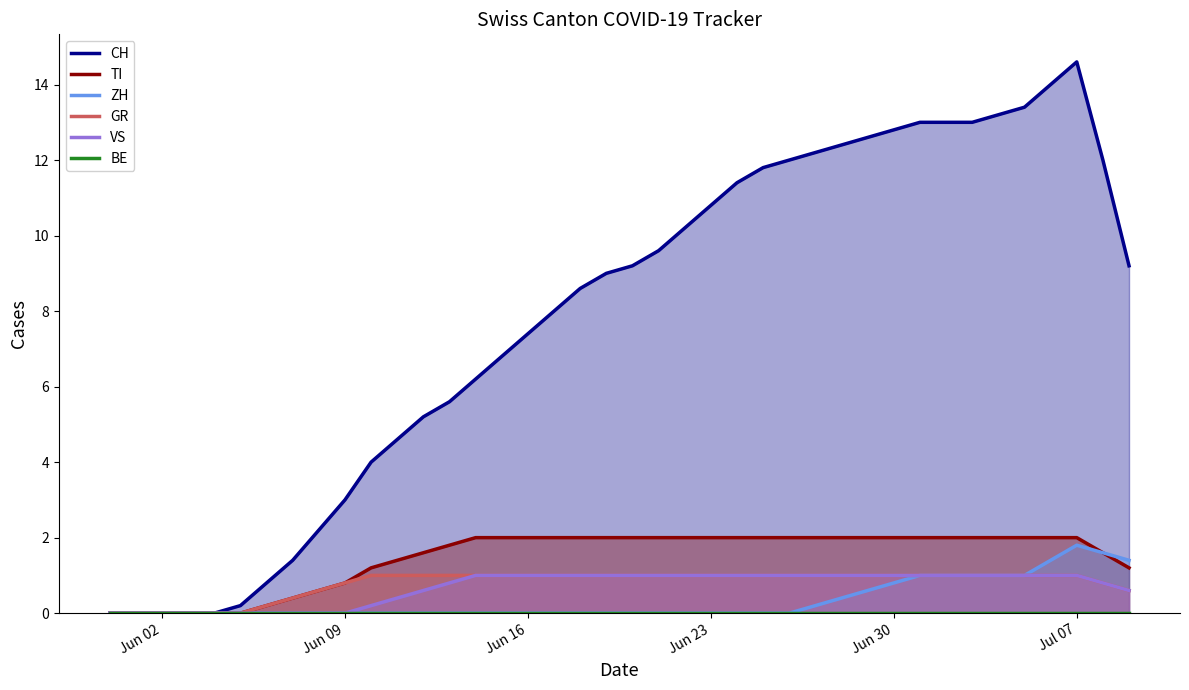

What is the average value of the TI series?

1.5